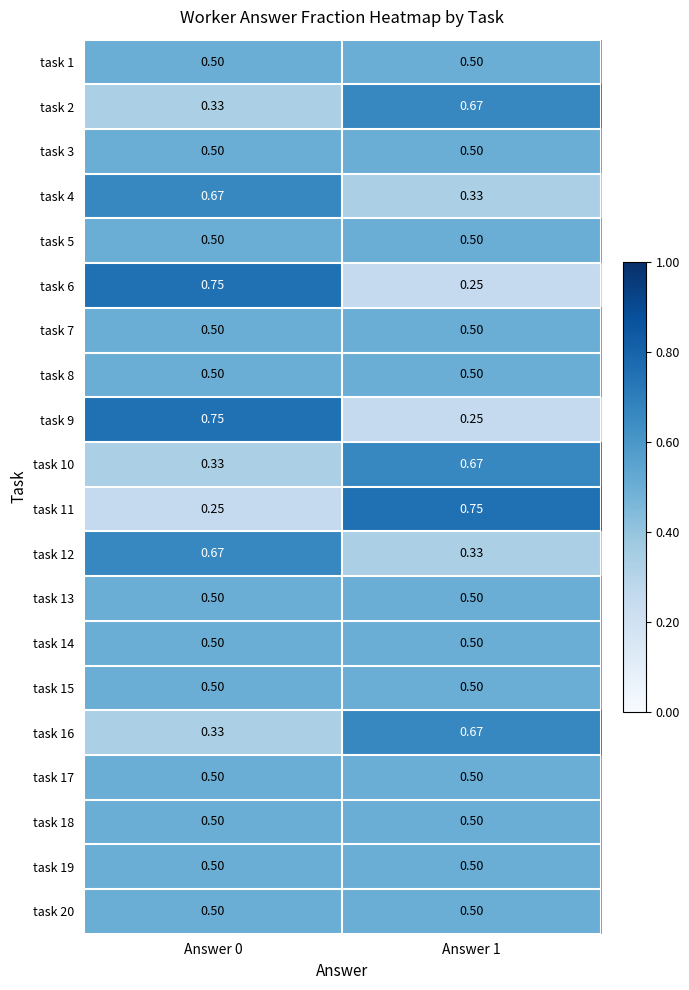

Is the value of task 11 at Answer 0 greater than the value of task 17 at Answer 0?

No